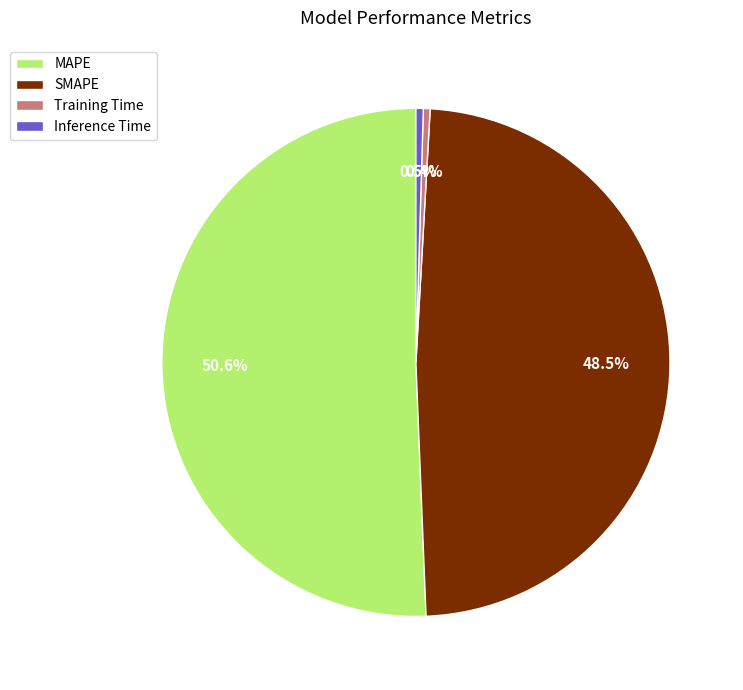

To the nearest percent, what is the difference between the MAPE and Inference Time slice percentages?

50%